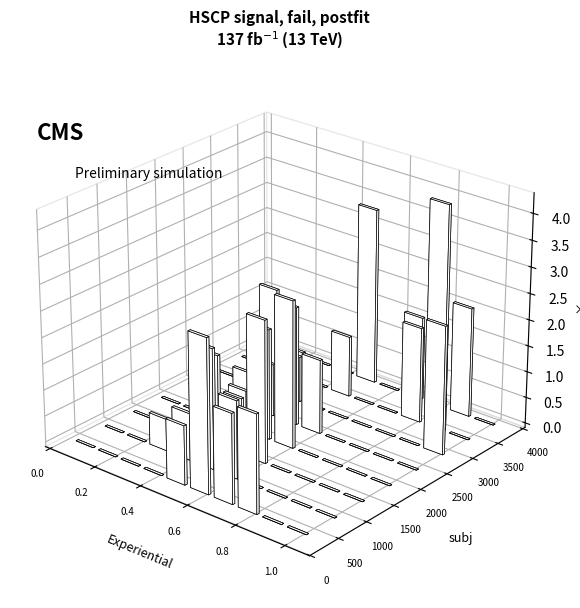

Are the bars horizontal?

No